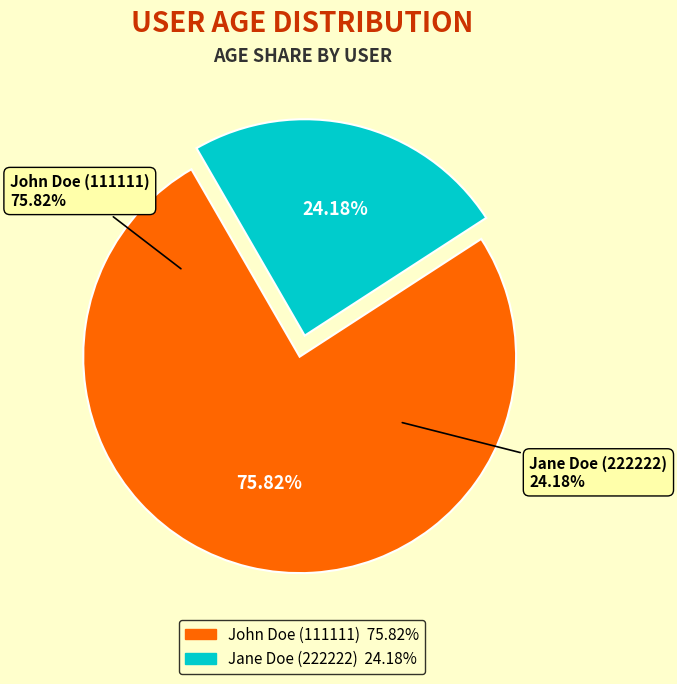

Which category has the biggest portion of the pie?

John Doe (111111)